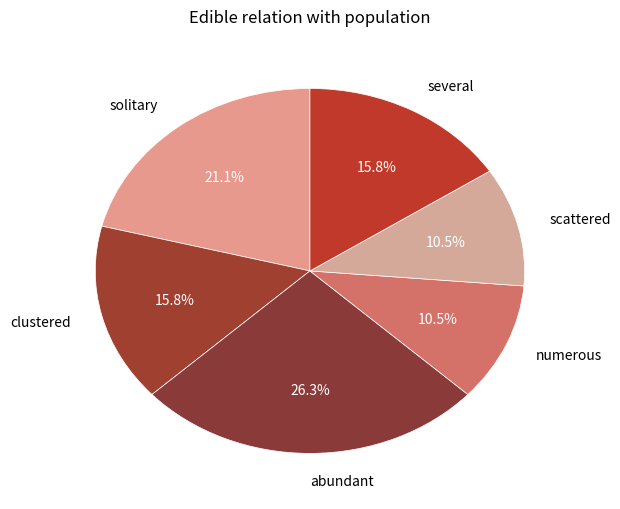

Which category has the biggest portion of the pie?

abundant